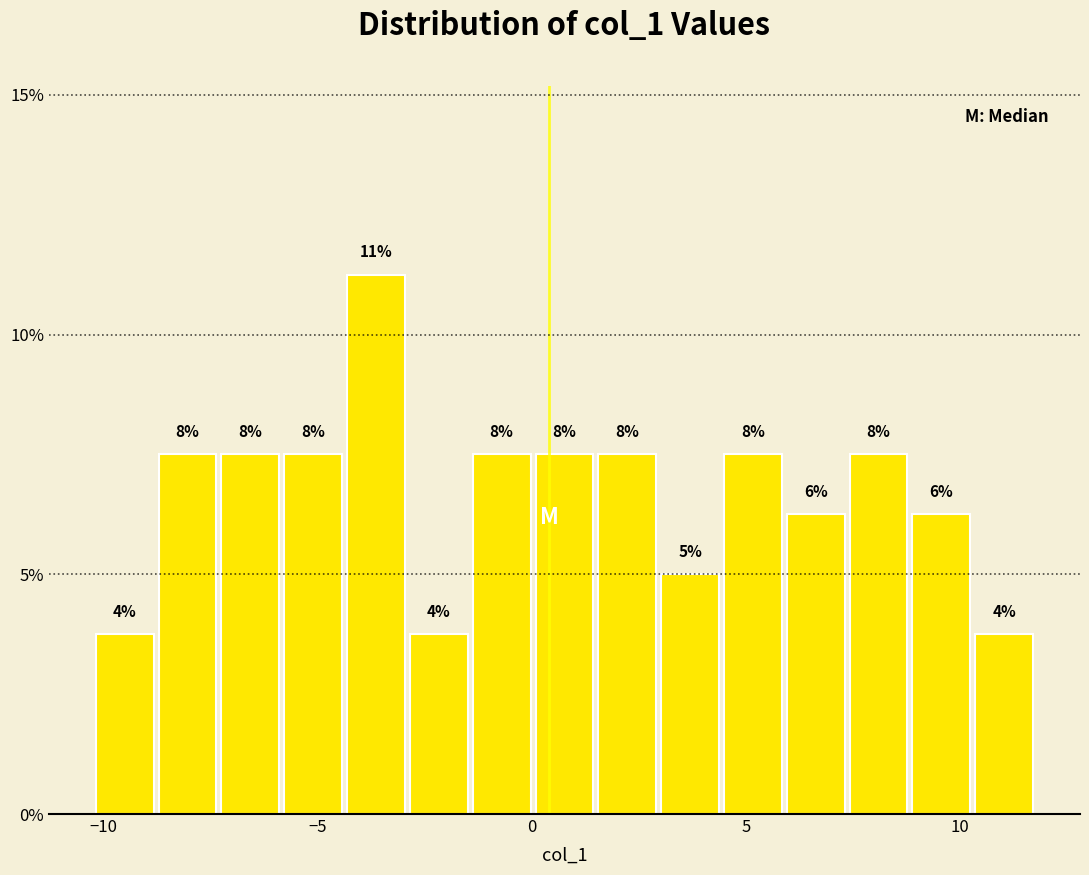

Read against the x-axis, roughly where is the centre of the tallest bar?

-3.5